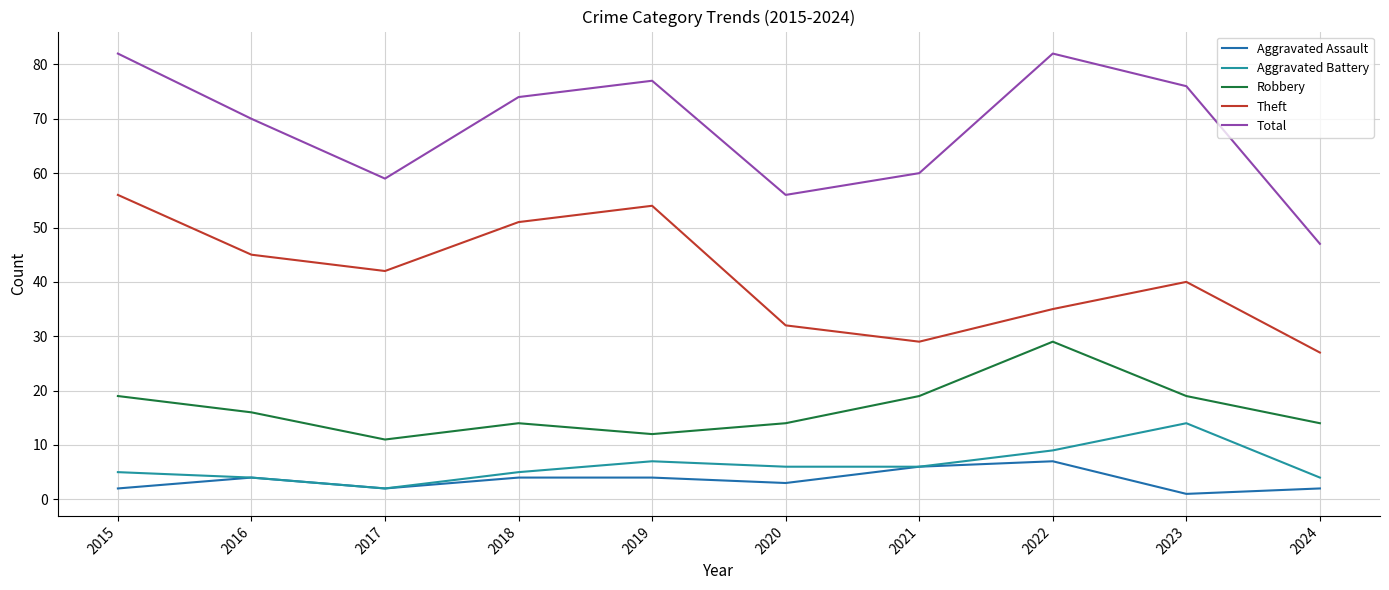

What is the average value of the Total series?

68